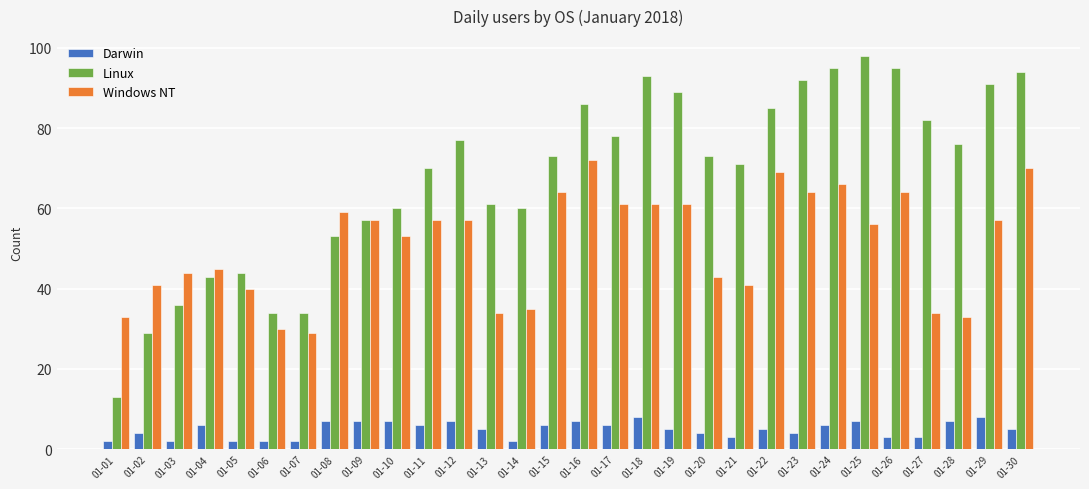

Reading left to right, what are all the values shown in this chart?

Darwin: 2	4	2	6	2	2	2	7	7	7	6	7	5	2	6	7	6	8	5	4	3	5	4	6	7	3	3	7	8	5
Linux: 13	29	36	43	44	34	34	53	57	60	70	77	61	60	73	86	78	93	89	73	71	85	92	95	98	95	82	76	91	94
Windows NT: 33	41	44	45	40	30	29	59	57	53	57	57	34	35	64	72	61	61	61	43	41	69	64	66	56	64	34	33	57	70